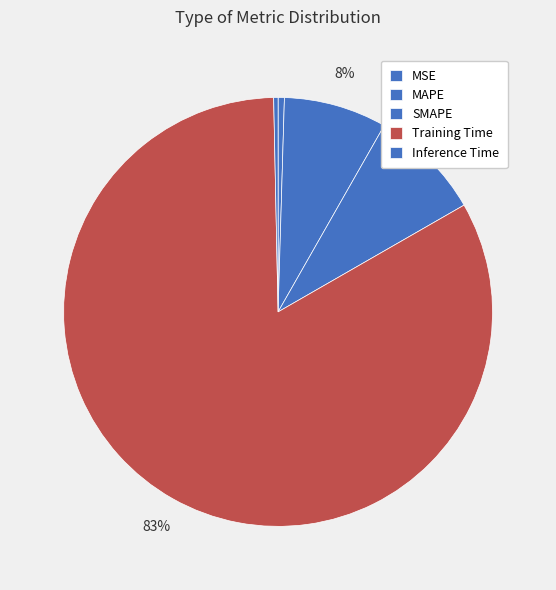

Which category has the biggest portion of the pie?

Training Time